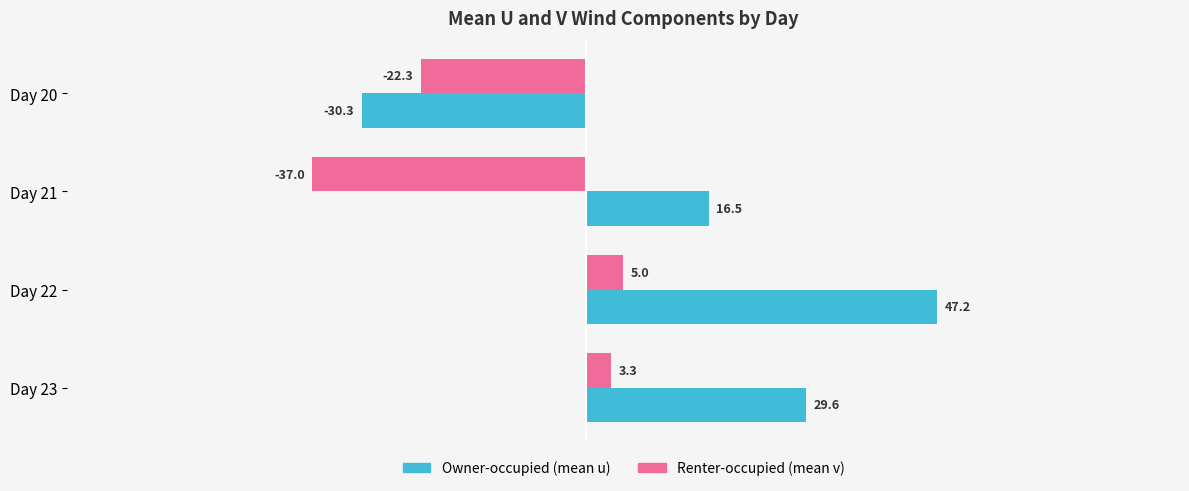

What is the spread (max minus min) of values at Day 20?

8.0